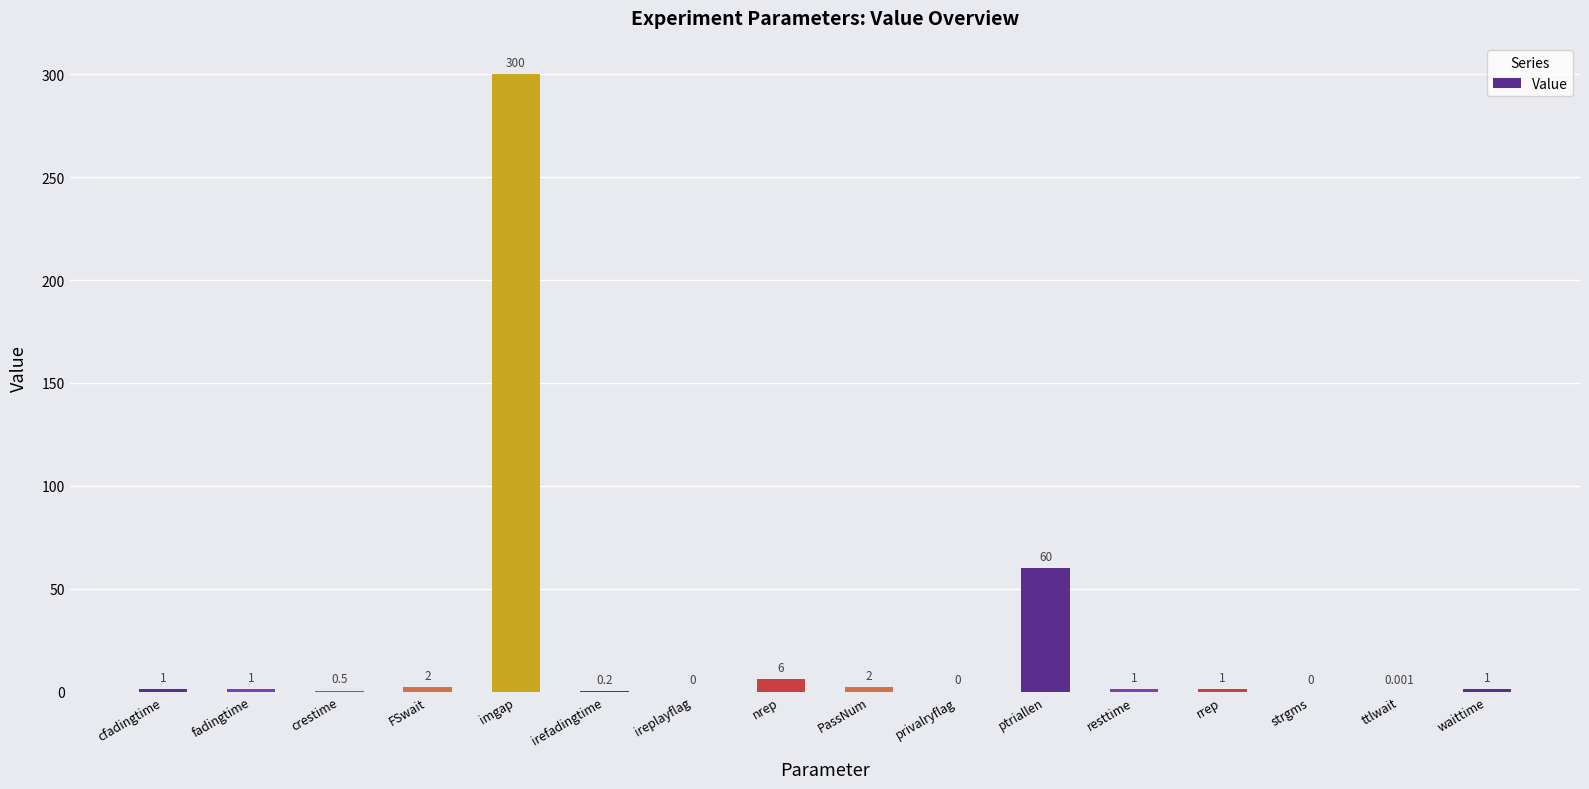

Between nrep and ttlwait, which is larger?

nrep